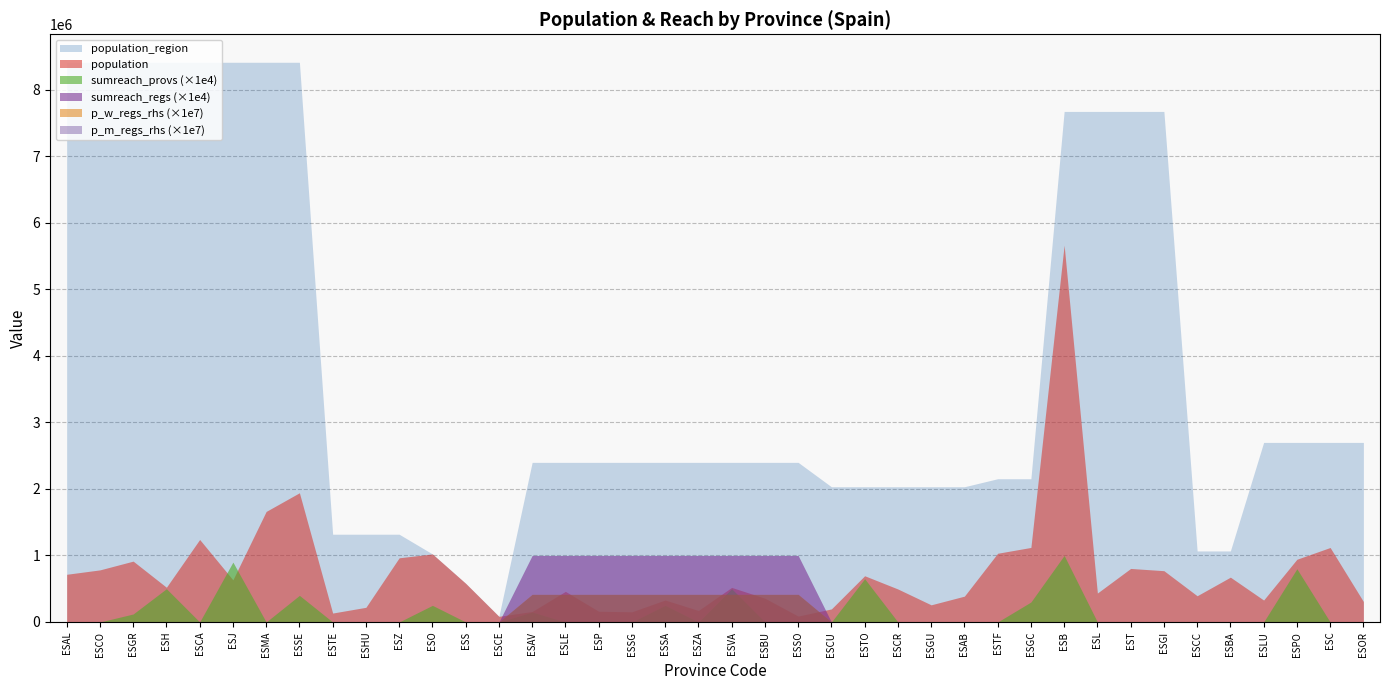

What is the spread (max minus min) of values at ESCO?

8414240.0